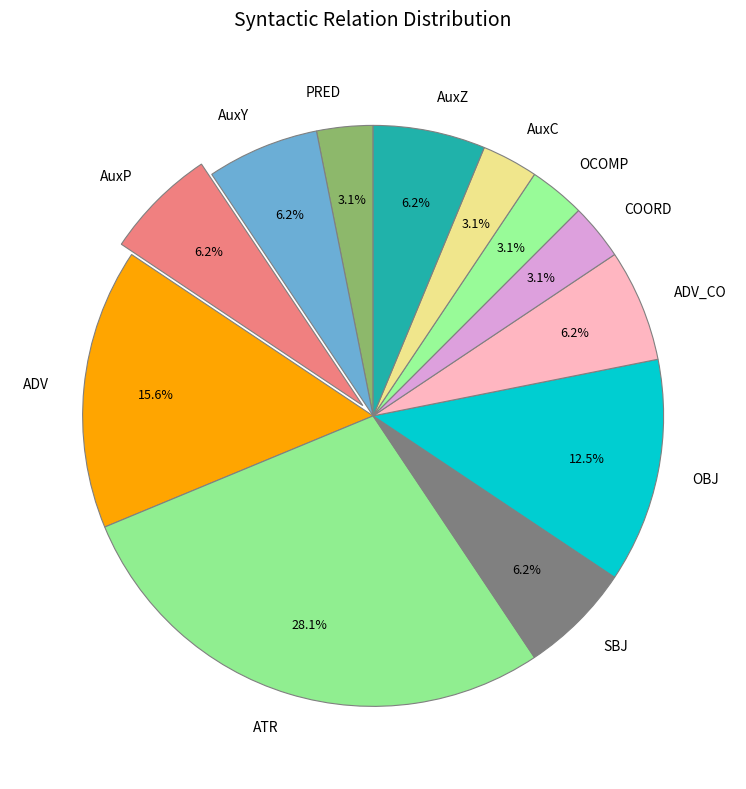

Is OCOMP the majority of the pie?

No